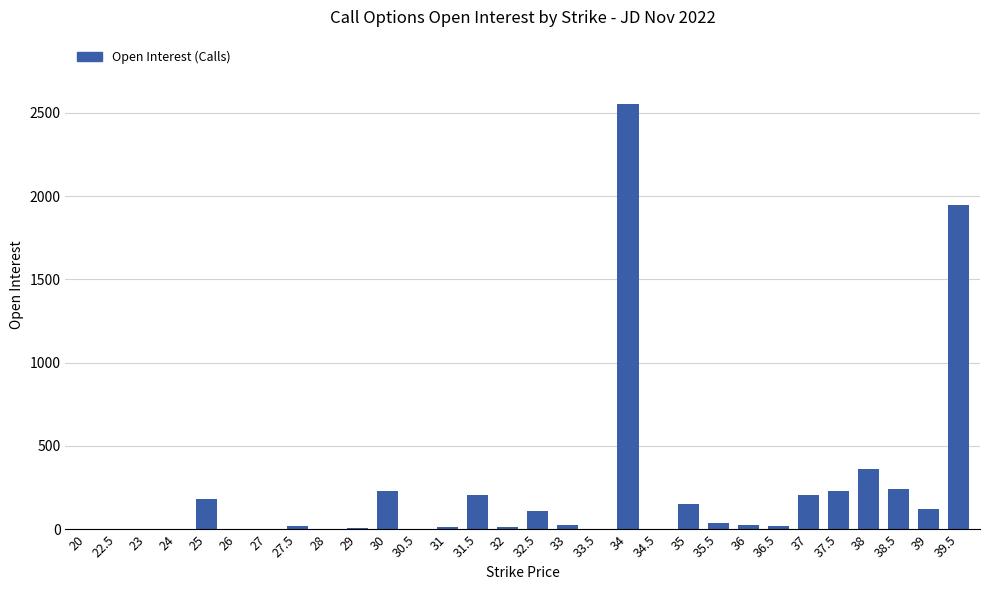

What is the sum of all values?

6711